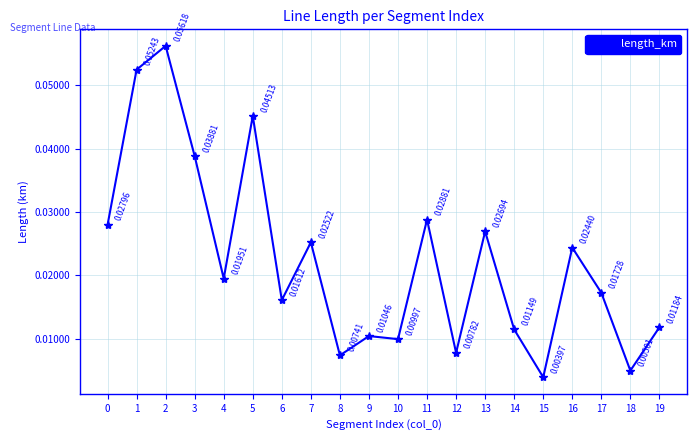

How many points are lower than both their immediate neighbors (excluding endpoints)?

7